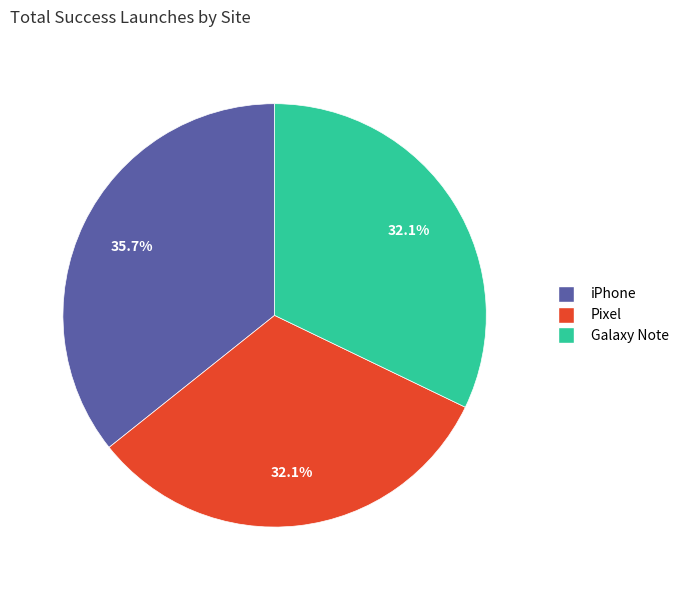

How many slices are in this pie chart?

3